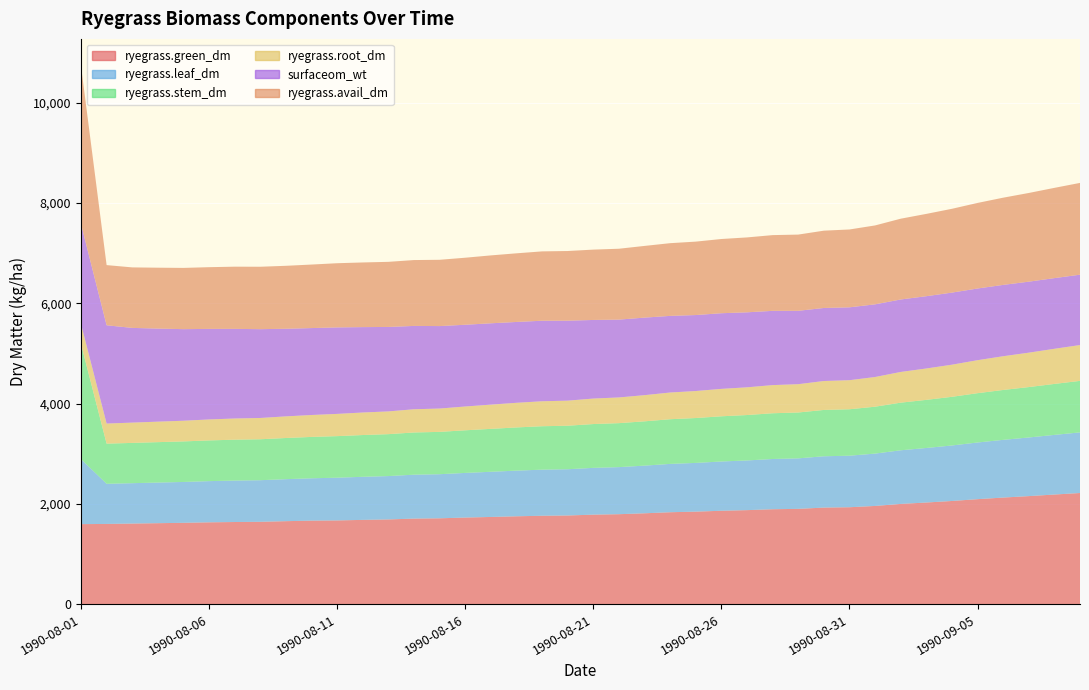

Reading left to right, extract all data points from this chart.

ryegrass.green_dm: 1597.0	1601.1	1608.5	1616.0	1623.3	1633.3	1639.3	1643.6	1656.2	1666.9	1671.0	1681.9	1690.8	1707.6	1713.5	1728.2	1740.2	1753.5	1764.3	1769.5	1786.3	1795.4	1813.4	1834.4	1846.4	1863.7	1876.3	1894.1	1901.8	1927.2	1934.1	1959.9	2000.2	2028.2	2058.8	2095.1	2127.1	2156.0	2187.4	2217.9
ryegrass.leaf_dm: 1296.3	800.5	805.2	810.1	814.8	821.3	826.7	829.5	837.6	844.5	852.0	859.1	864.6	875.5	879.2	890.1	900.9	910.6	919.1	922.3	932.9	938.6	950.4	963.9	971.6	982.6	990.7	1002.1	1007.0	1023.3	1027.7	1043.8	1069.6	1087.5	1106.9	1130.1	1150.7	1169.2	1189.3	1208.8
ryegrass.stem_dm: 2296.2	800.7	803.2	805.9	808.5	812.1	815.1	816.6	821.1	824.9	829.0	832.9	836.0	842.0	844.0	850.0	856.0	861.3	866.1	867.8	873.7	876.9	883.4	890.9	895.1	901.2	905.7	912.0	914.7	923.8	926.2	935.2	949.6	959.5	970.4	983.3	994.8	1005.1	1016.4	1027.3
ryegrass.root_dm: 398.7	400.6	404.5	408.6	412.4	417.9	422.4	424.3	431.3	437.1	443.4	449.1	453.6	462.8	465.4	474.6	483.4	491.2	497.9	499.9	508.5	512.6	522.0	532.7	538.3	546.8	552.7	561.3	564.4	577.0	579.5	592.2	612.4	625.8	640.5	657.8	672.8	686.1	700.5	714.4
surfaceom_wt: 1995.6	1959.8	1889.0	1856.4	1826.4	1805.9	1787.5	1771.1	1747.1	1733.7	1724.9	1703.1	1684.3	1662.1	1644.6	1630.3	1621.9	1612.3	1606.2	1595.3	1567.5	1552.2	1546.4	1528.2	1515.3	1508.7	1495.8	1481.0	1463.4	1456.6	1453.4	1449.1	1445.4	1441.6	1437.8	1429.8	1422.5	1415.9	1409.6	1403.3
ryegrass.avail_dm: 3153.3	1200.1	1206.6	1214.2	1221.5	1230.9	1240.4	1245.0	1255.6	1266.8	1280.1	1289.4	1298.5	1313.5	1321.9	1336.7	1354.1	1368.9	1382.8	1388.9	1402.8	1413.5	1429.8	1450.1	1464.1	1480.1	1493.7	1510.3	1520.1	1541.7	1552.4	1573.7	1611.0	1641.4	1671.2	1706.4	1739.3	1768.9	1799.8	1830.5